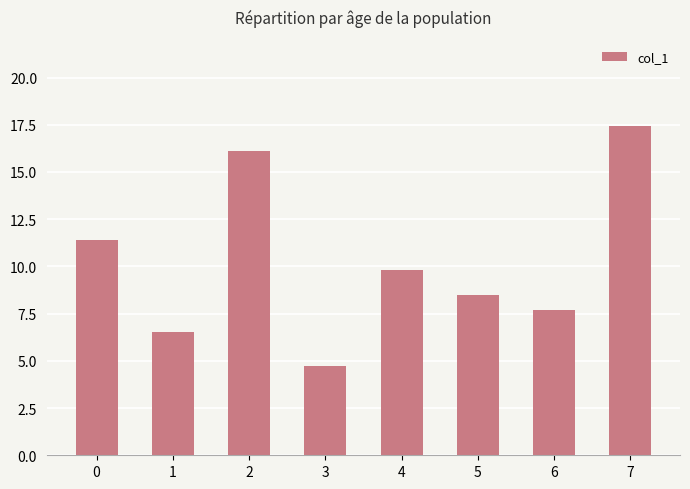

Count the number of data series in this chart.

1